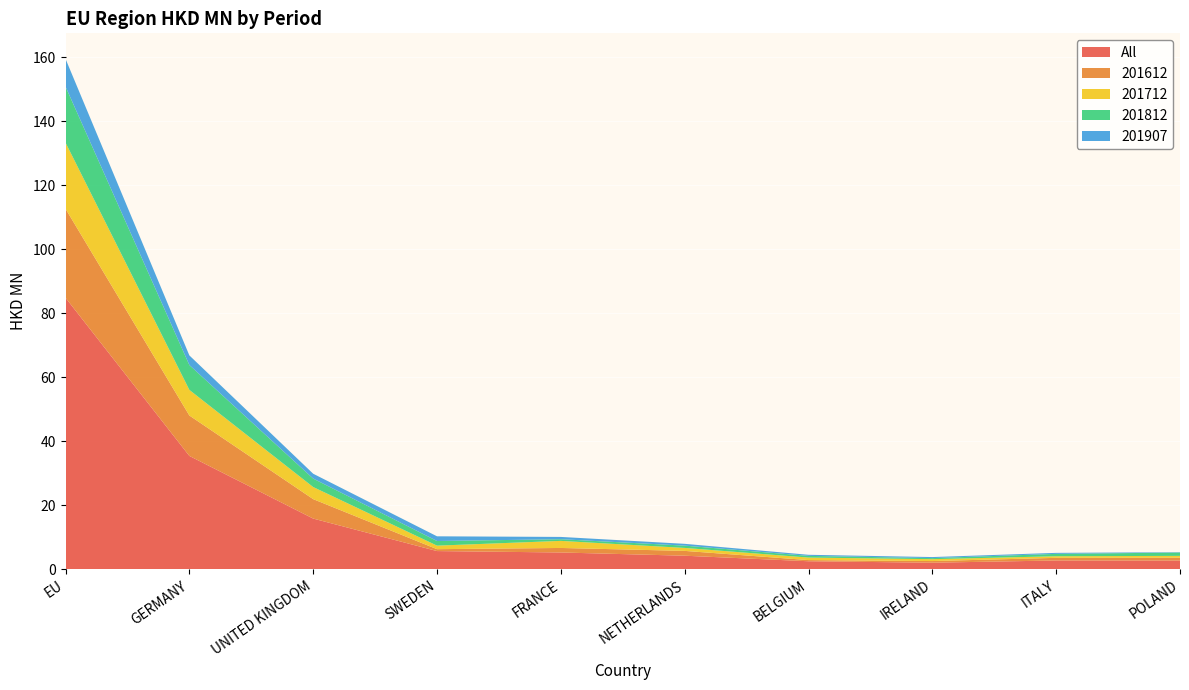

Reading left to right, transcribe all the data shown in this chart.

All: EU=84.9	GERMANY=35.4	UNITED KINGDOM=15.9	SWEDEN=5.7	FRANCE=5.3	NETHERLANDS=4.2	BELGIUM=2.5	IRELAND=2.1	ITALY=2.8	POLAND=2.7
201612: EU=27.8	GERMANY=12.6	UNITED KINGDOM=6.1	SWEDEN=0.6	FRANCE=1.4	NETHERLANDS=1.5	BELGIUM=0.4	IRELAND=0.5	ITALY=0.8	POLAND=0.9
201712: EU=20.7	GERMANY=8.0	UNITED KINGDOM=3.8	SWEDEN=1.1	FRANCE=2.2	NETHERLANDS=0.9	BELGIUM=0.8	IRELAND=0.6	ITALY=0.5	POLAND=0.6
201812: EU=17.5	GERMANY=7.8	UNITED KINGDOM=2.6	SWEDEN=1.4	FRANCE=0.5	NETHERLANDS=0.7	BELGIUM=0.5	IRELAND=0.3	ITALY=0.7	POLAND=1.0
201907: EU=8.7	GERMANY=3.0	UNITED KINGDOM=1.5	SWEDEN=1.5	FRANCE=0.7	NETHERLANDS=0.6	BELGIUM=0.3	IRELAND=0.3	ITALY=0.3	POLAND=0.1